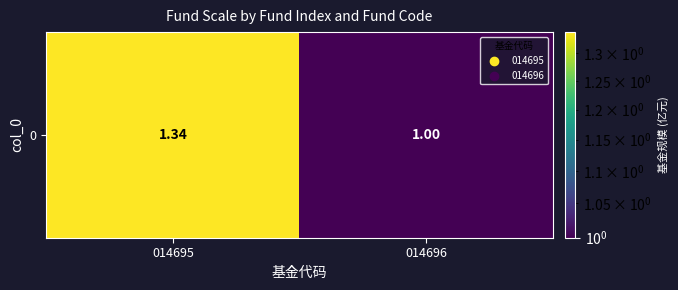

Reading left to right, extract all data points from this chart.

1.3	1.0